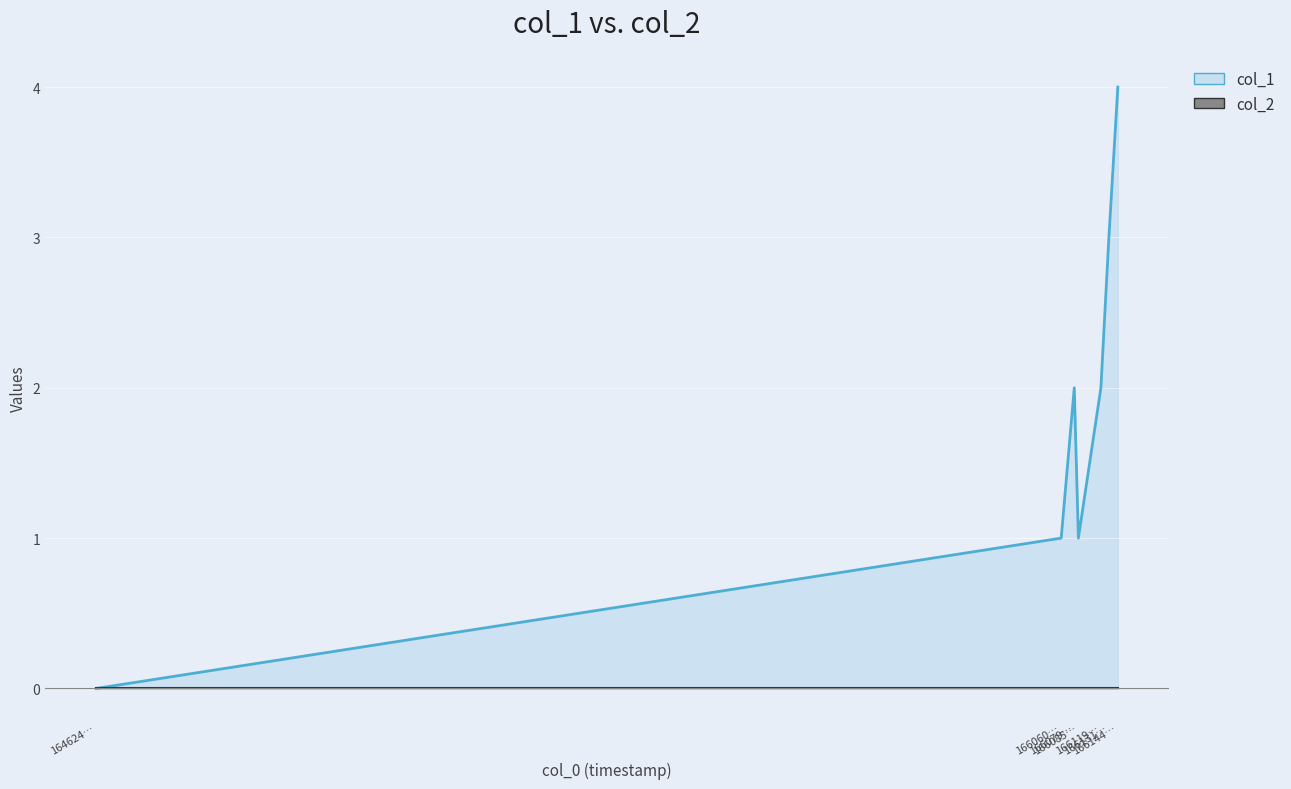

Where does the data first go above 2?

166131…